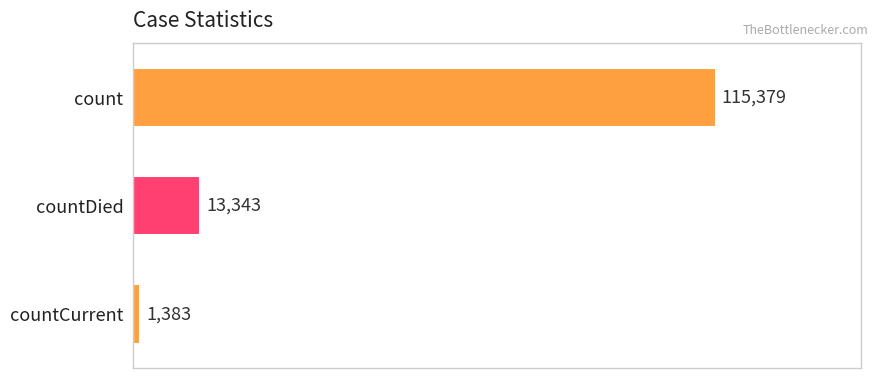

Rank the categories by value from highest to lowest.

count, countDied, countCurrent